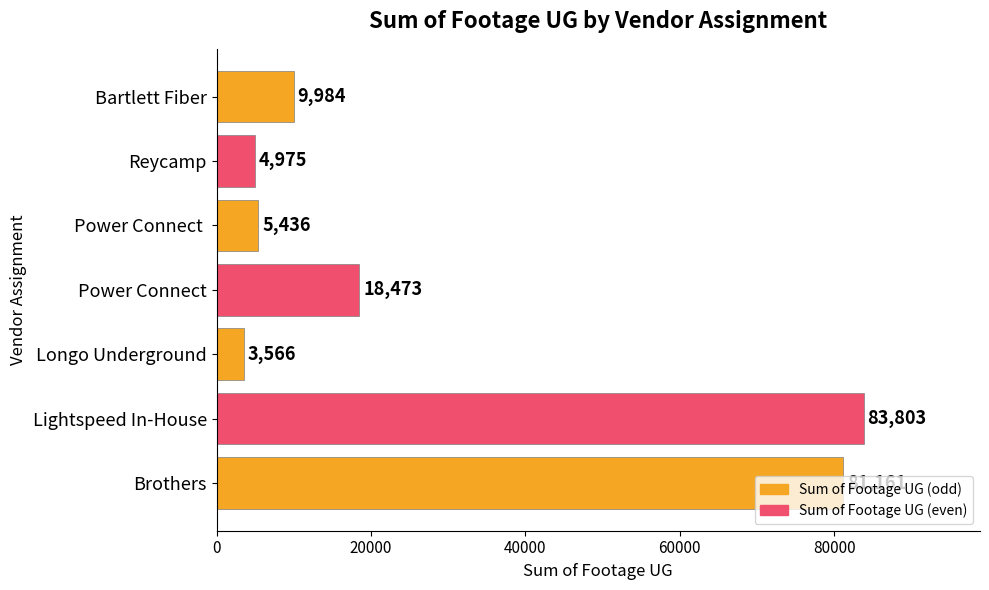

True or false: the data shows 7250 at Power Connect.

False